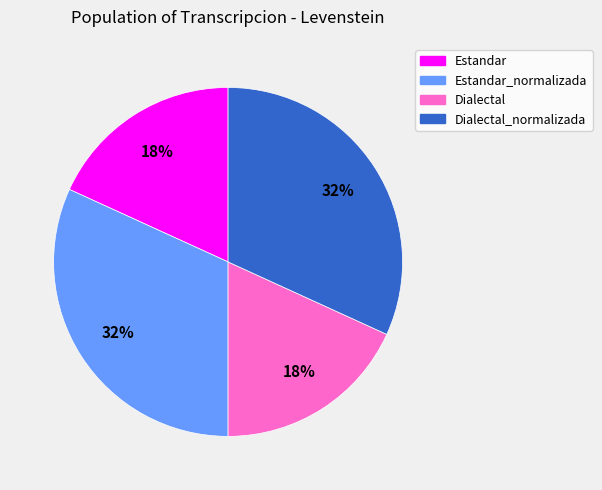

To the nearest percent, what percentage of the pie is Dialectal_normalizada?

32%